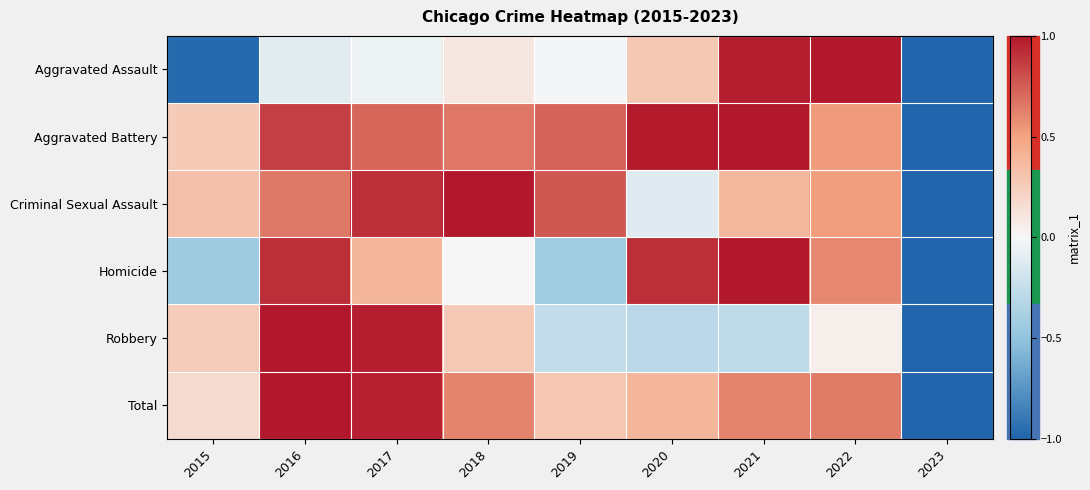

What is the smallest value displayed?

-1.0